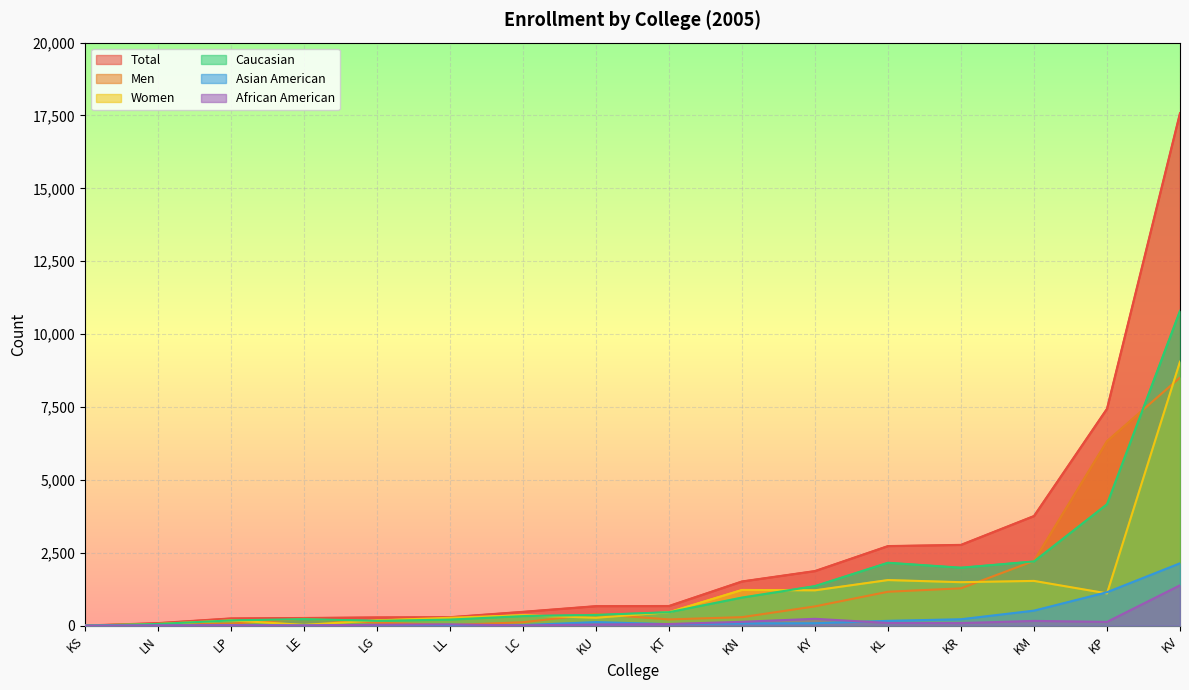

What is the difference between the African American values at KY and KP?

106